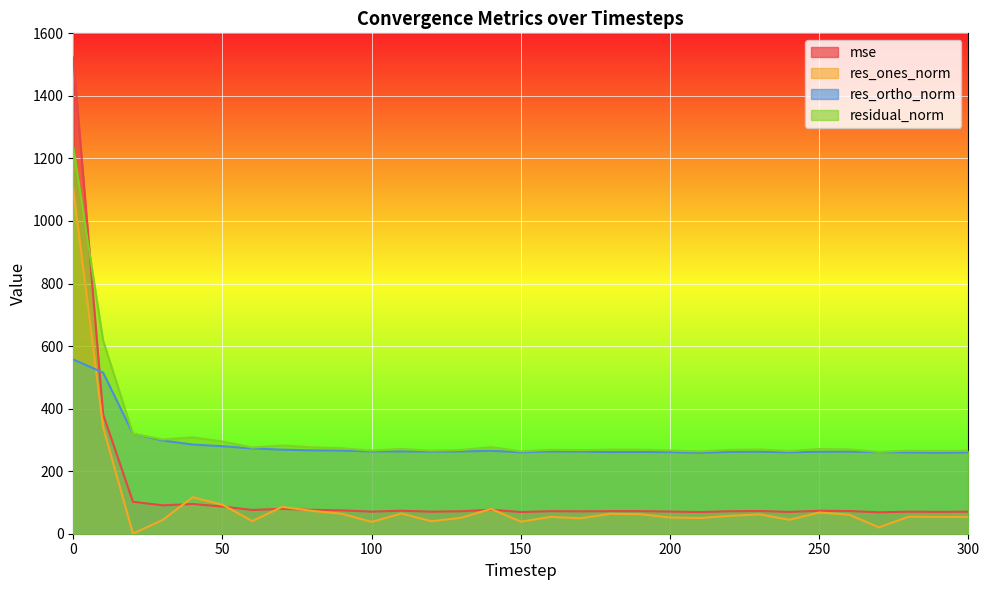

What is the value of the residual_norm point at the 18th from the left?

267.4